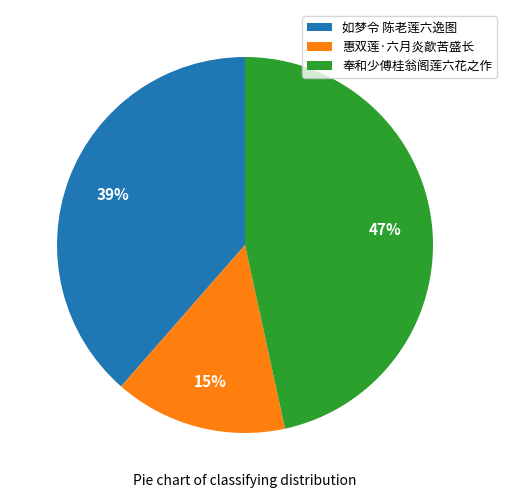

What is the ratio of the value at 如梦令 陈老莲六逸图 to the value at 奉和少傅桂翁阁莲六花之作?

0.8